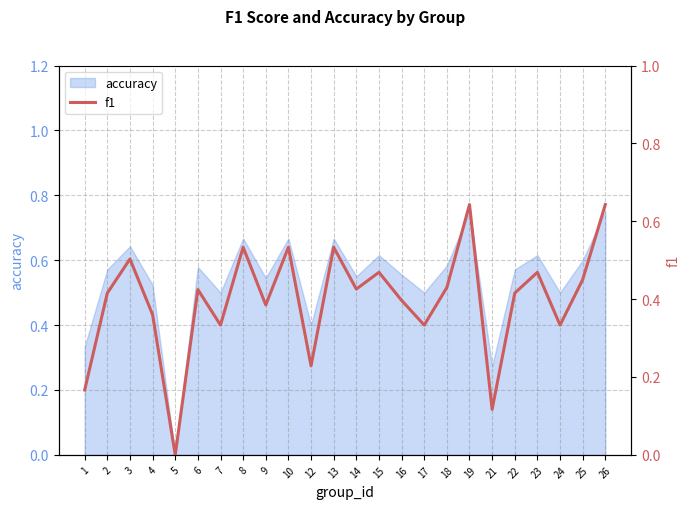

Reading left to right, extract all data points from this chart.

0.2	0.4	0.5	0.4	0.0	0.4	0.3	0.5	0.4	0.5	0.2	0.5	0.4	0.5	0.4	0.3	0.4	0.6	0.1	0.4	0.5	0.3	0.5	0.6